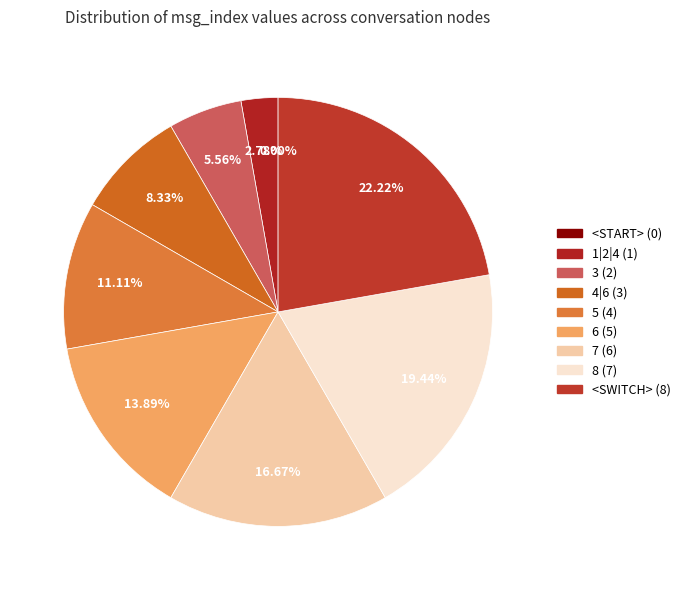

Which slice is the largest?

<SWITCH> (8)